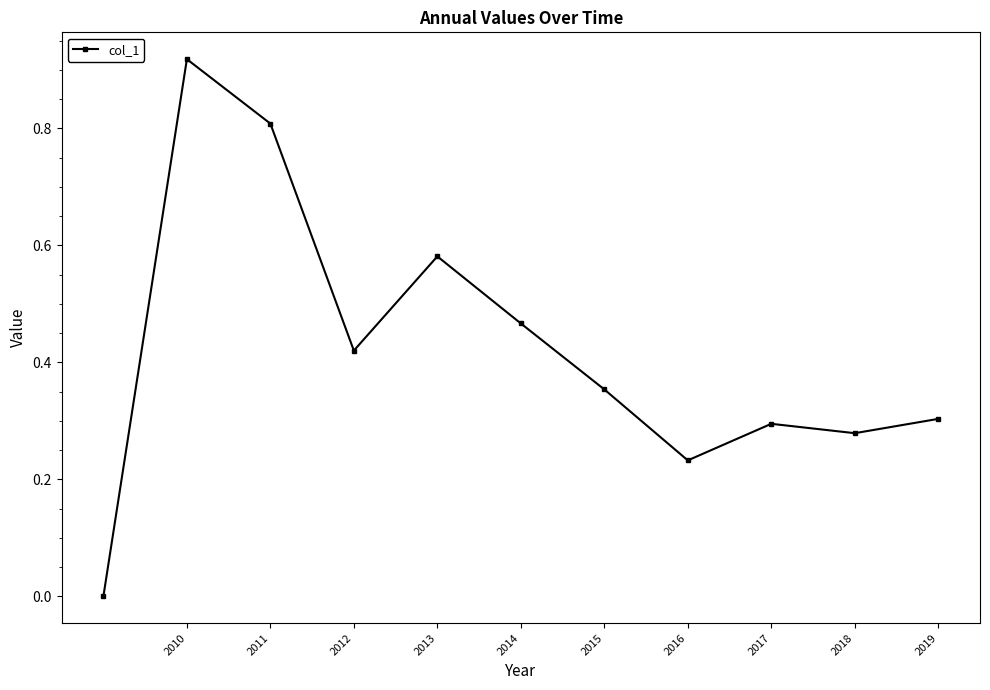

What is the value of the 3rd point from the left?

0.8